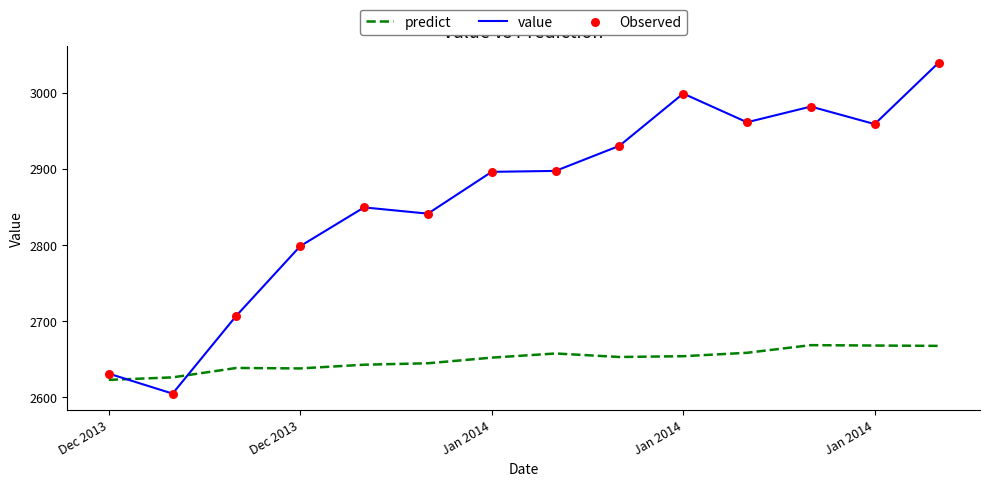

Which series has the widest spread of values?

value